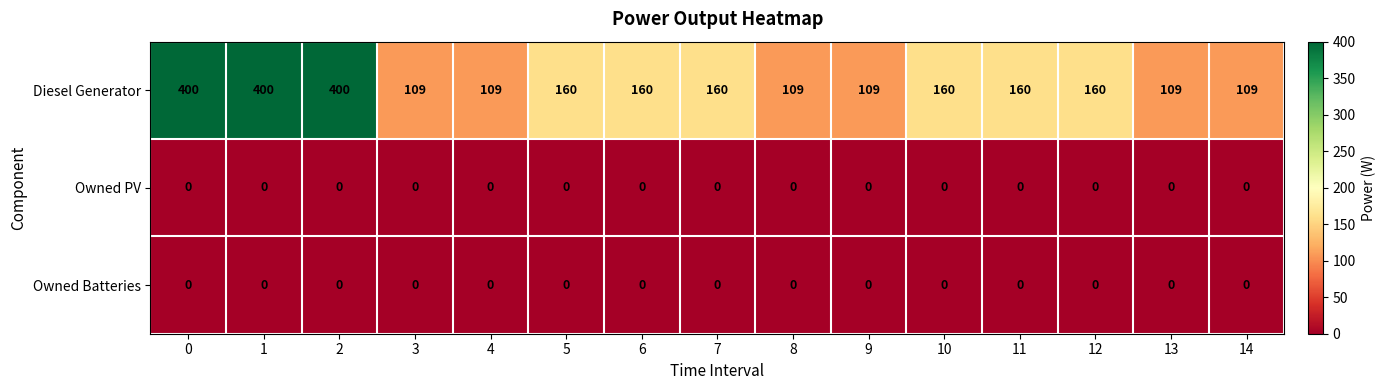

The Diesel Generator series shows 109 at 4. True or false?

True